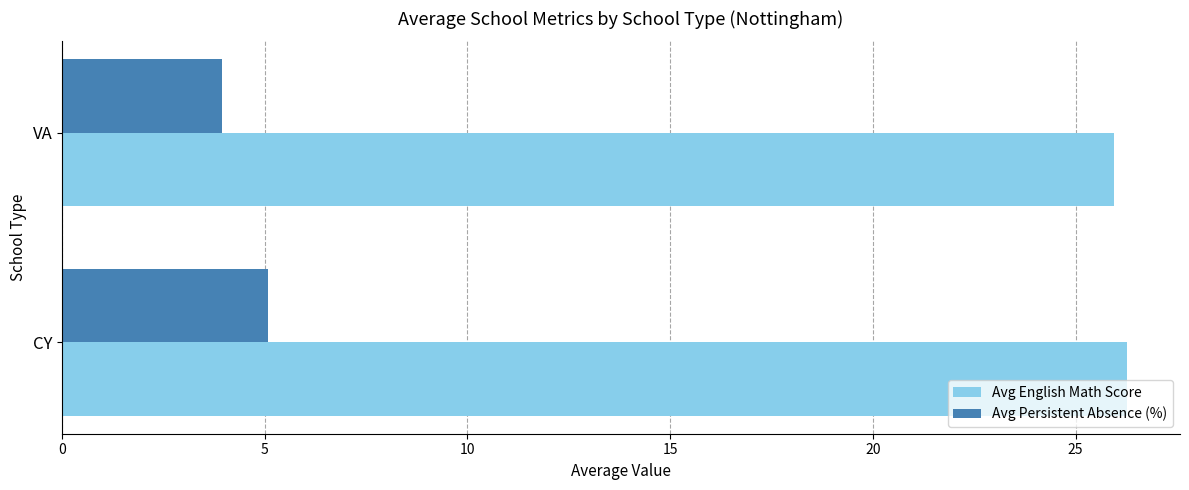

List the series in order of their overall mean, highest first.

Avg English Math Score, Avg Persistent Absence (%)